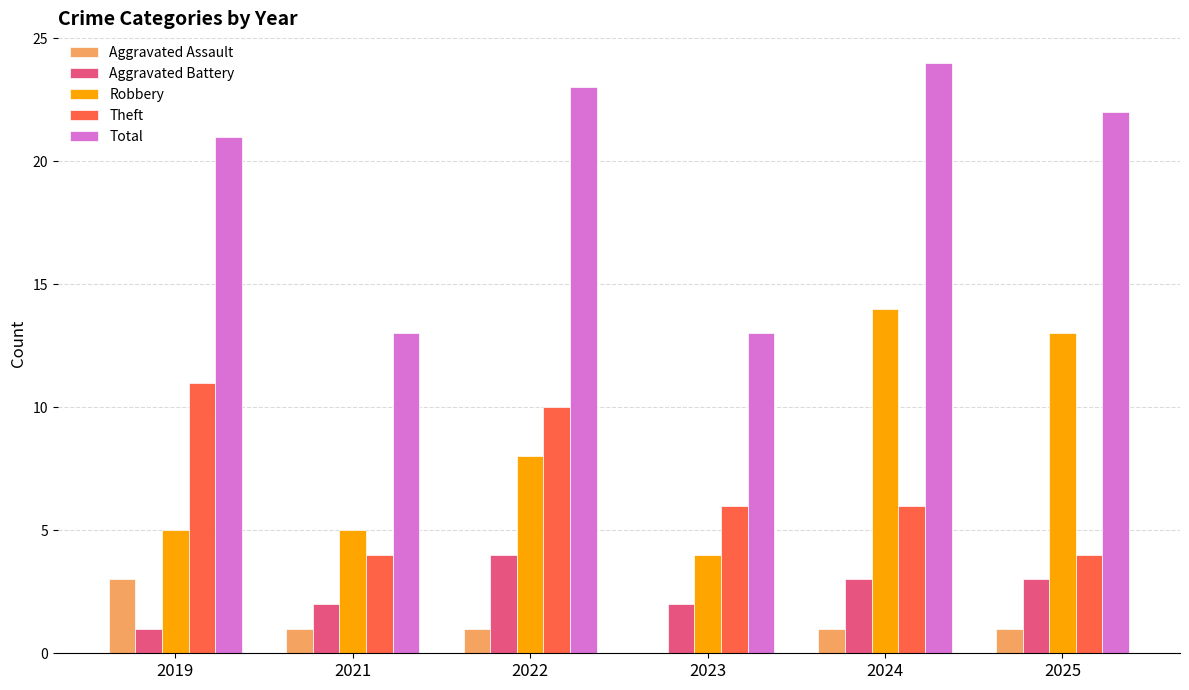

What are all the series names shown in the legend?

Aggravated Assault, Aggravated Battery, Robbery, Theft, Total